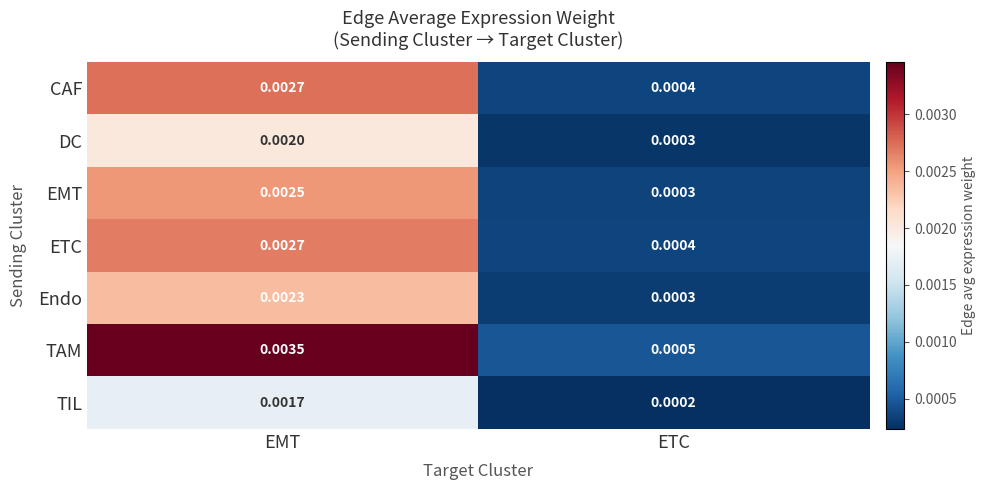

Which series has the largest total across all categories?

TAM